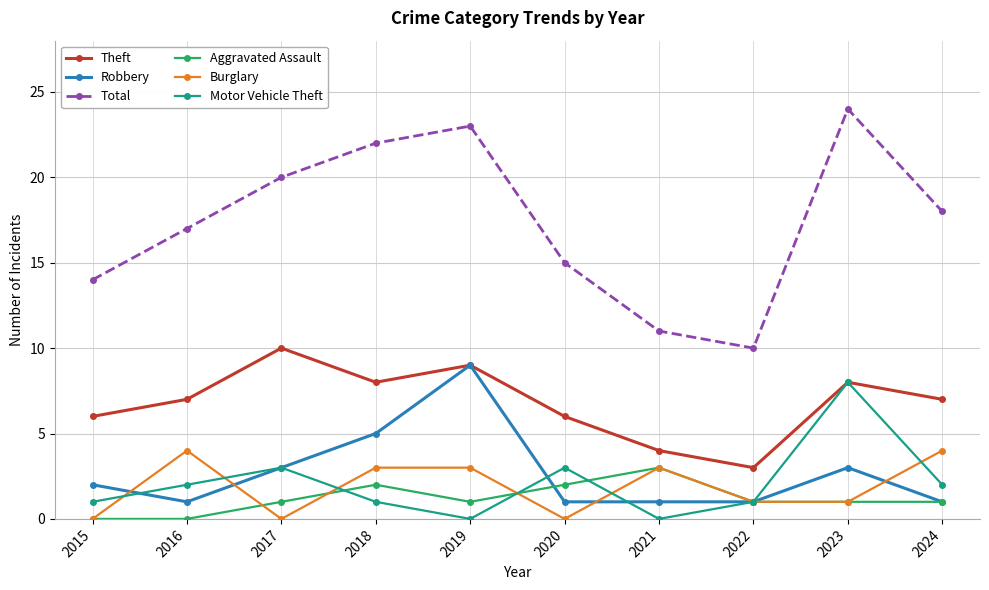

What is the sum of the Theft values at 2021 and 2024?

11